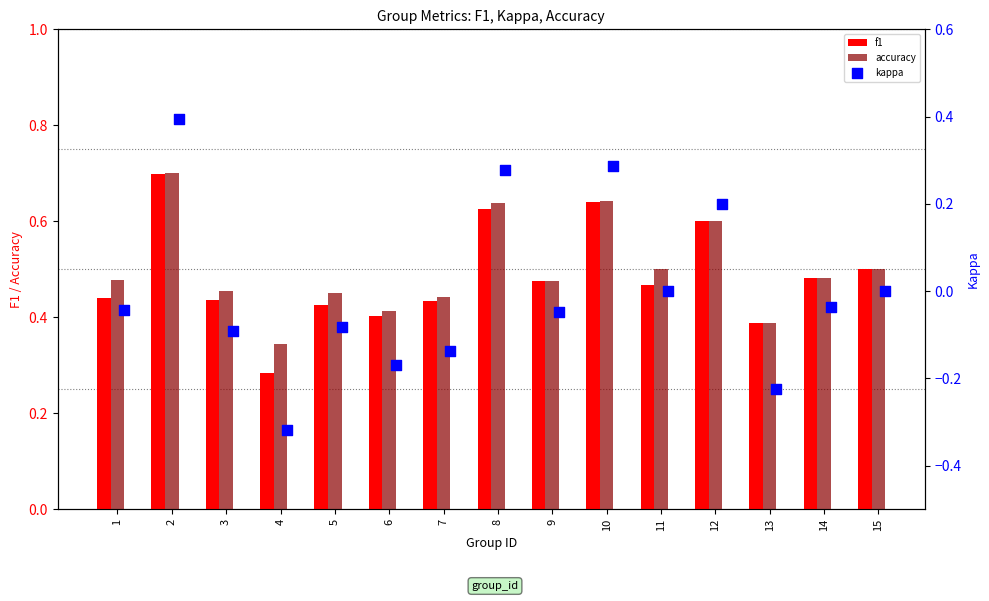

Which series reaches the maximum Y coordinate?

accuracy